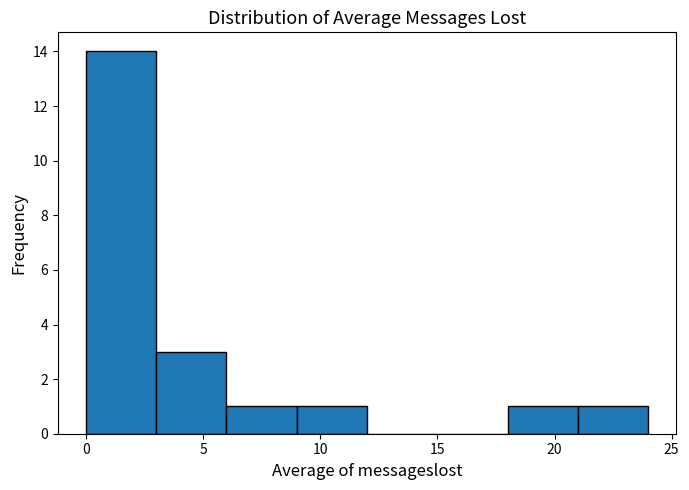

Which range on the x-axis has the tallest bar?

0 to 3